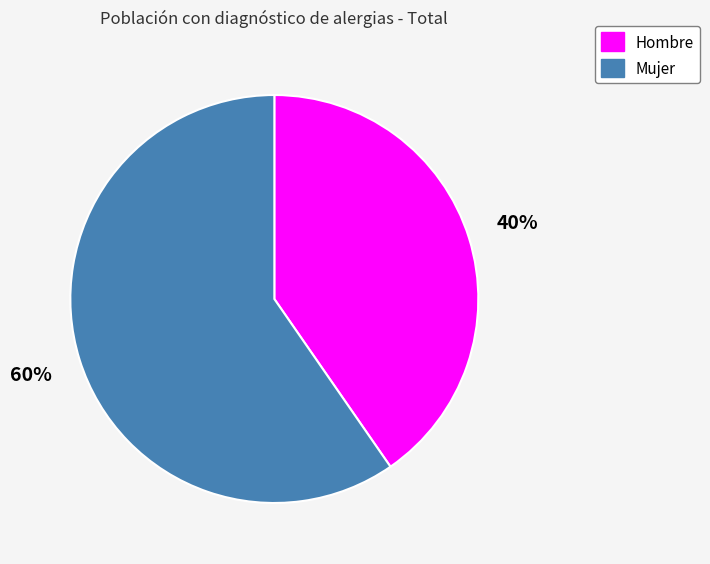

Which category has the biggest portion of the pie?

Mujer